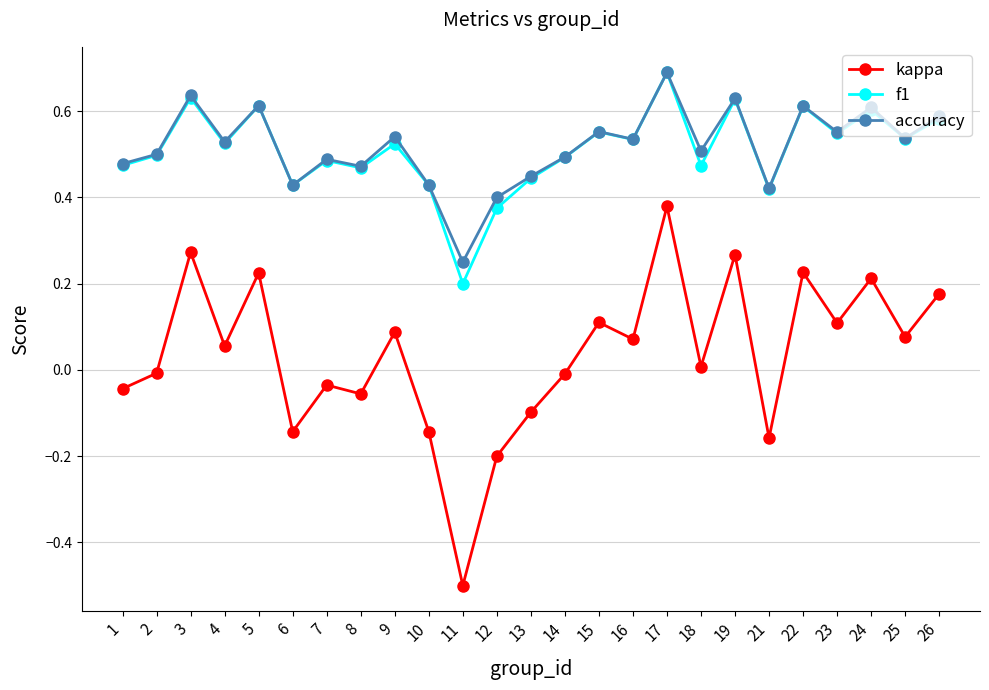

Is it true that f1 equals 0.8 at 10?

False